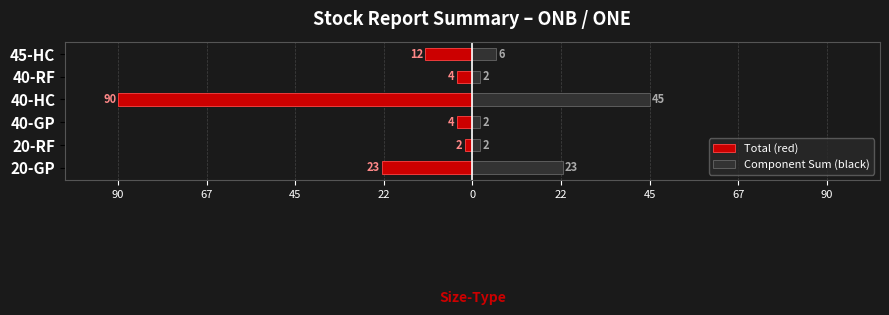

What is the difference between the second highest and second lowest values in the Total (red) series?

19